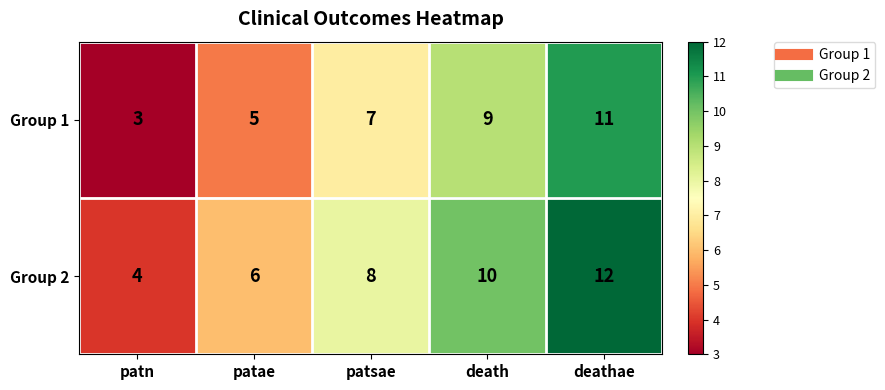

The value of Group 2 at death is 4. True or false?

False